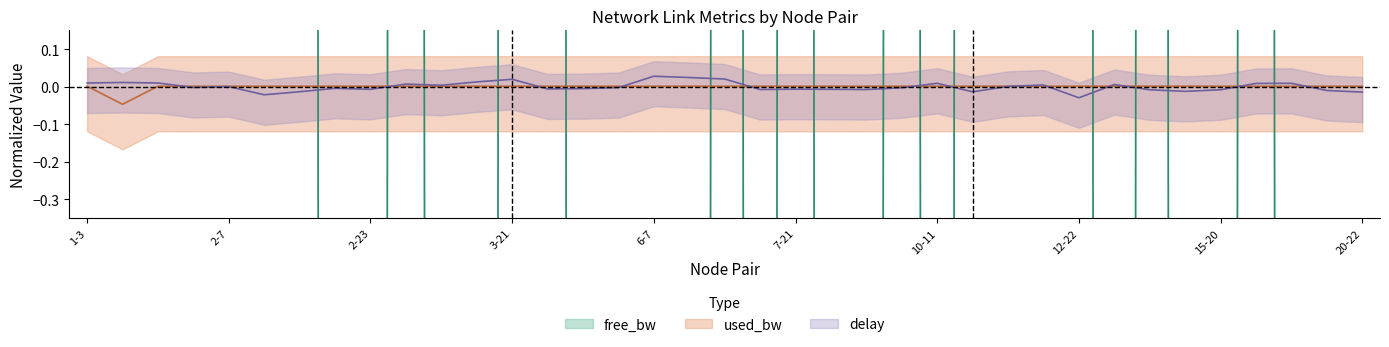

Rank the categories by used_bw value from highest to lowest.

13-19, 3-10, 13-14, 1-3, 3-14, 6-19, 10-11, 2-13, 10-16, 13-17, 3-11, 3-21, 10-17, 1-16, 5-8, 6-7, 7-19, 8-9, 10-12, 7-17, 7-21, 17-20, 18-21, 9-15, 15-20, 2-4, 2-7, 2-12, 2-18, 2-23, 4-16, 5-16, 9-16, 12-22, 17-23, 20-22, 1-7